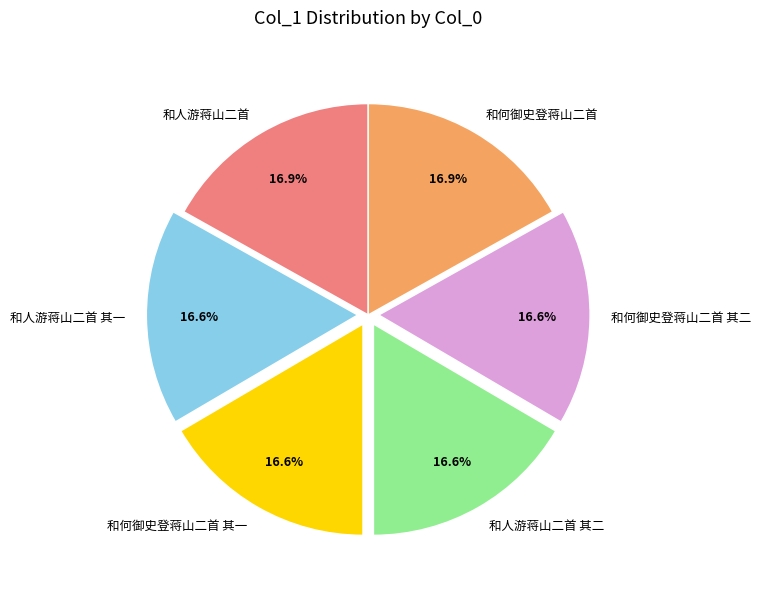

Is it true that 和人游蒋山二首 其二 is 17% of the pie?

True